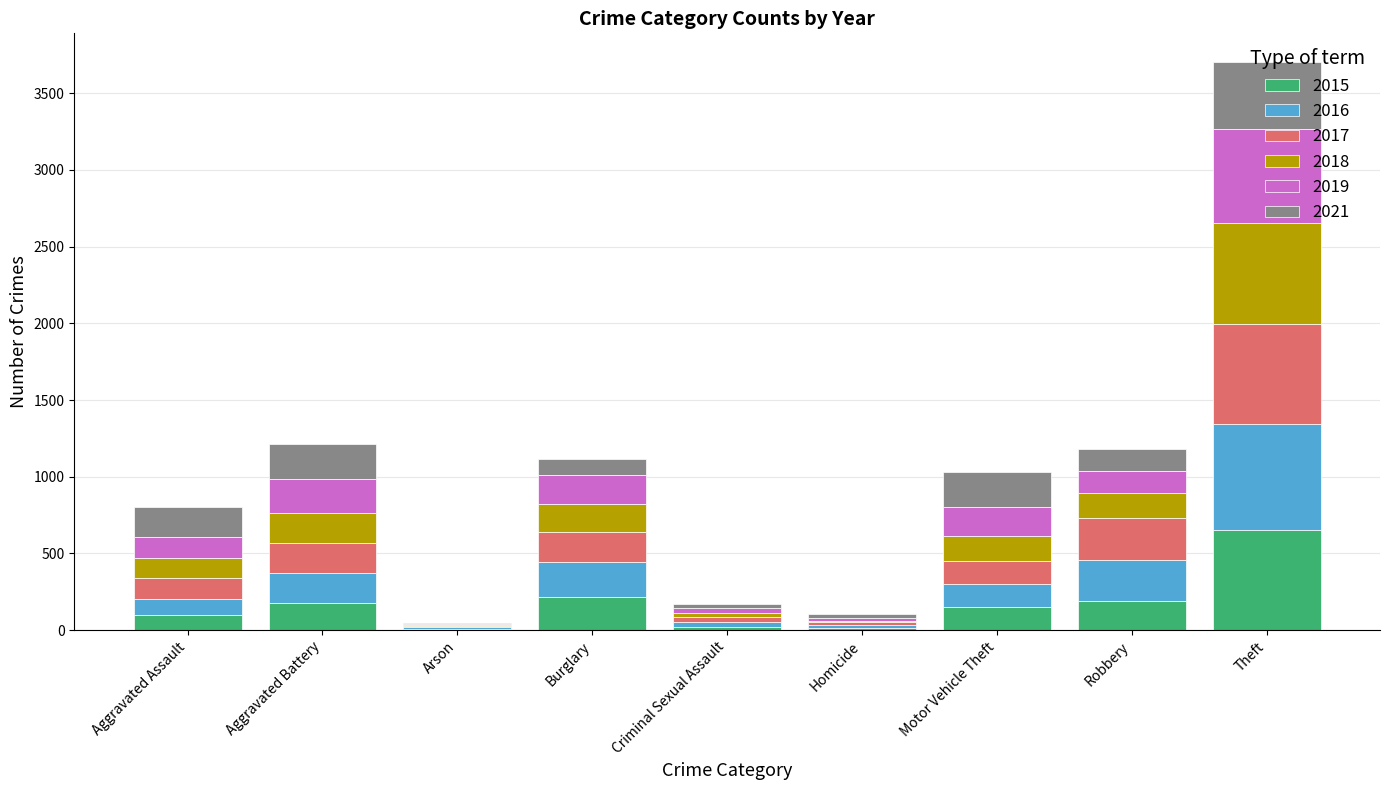

What is the highest value of the 2015 series?

653